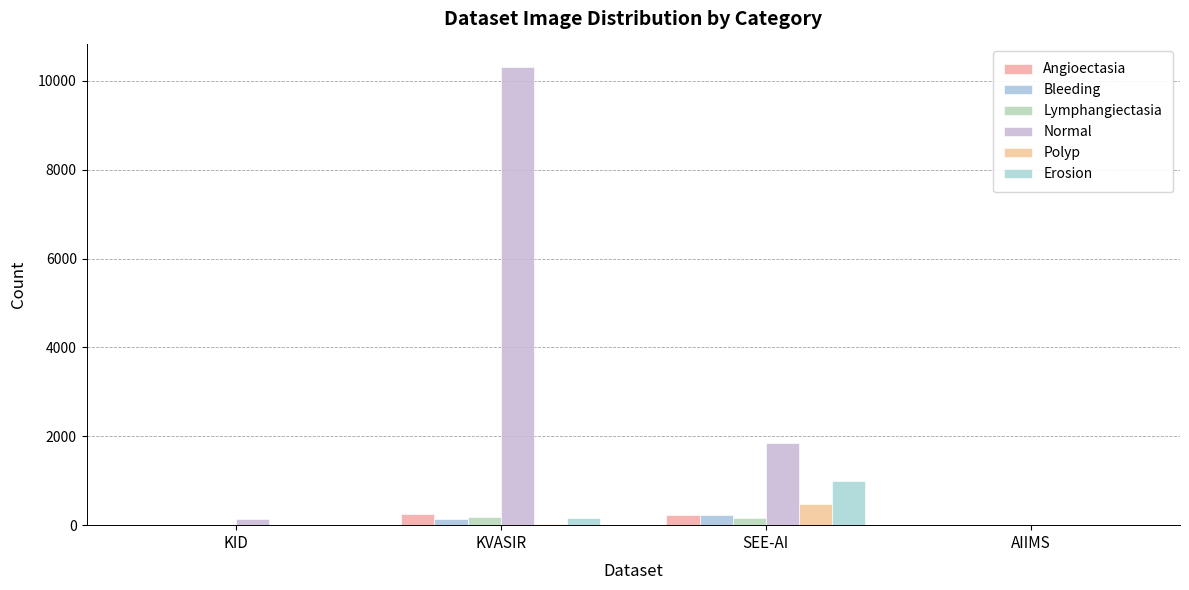

Are the bars grouped side by side (vs. stacked)?

Yes